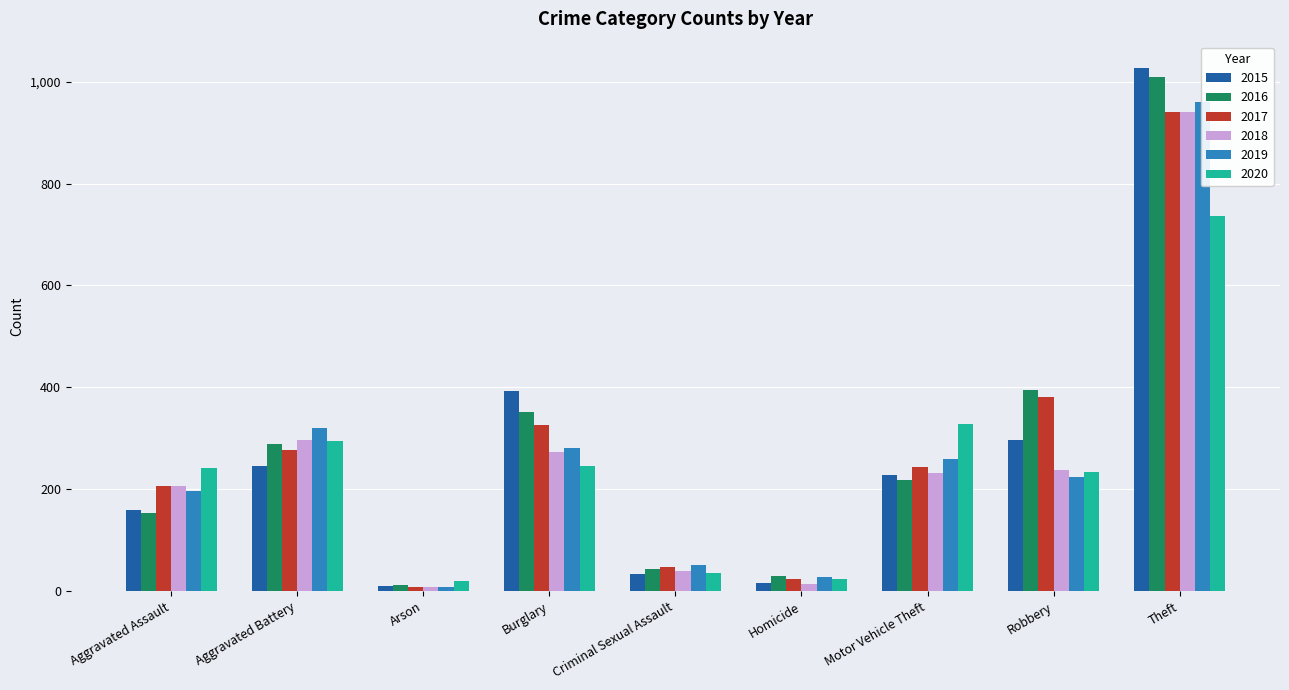

List the series in order of their peak value, highest first.

2015, 2016, 2019, 2017, 2018, 2020